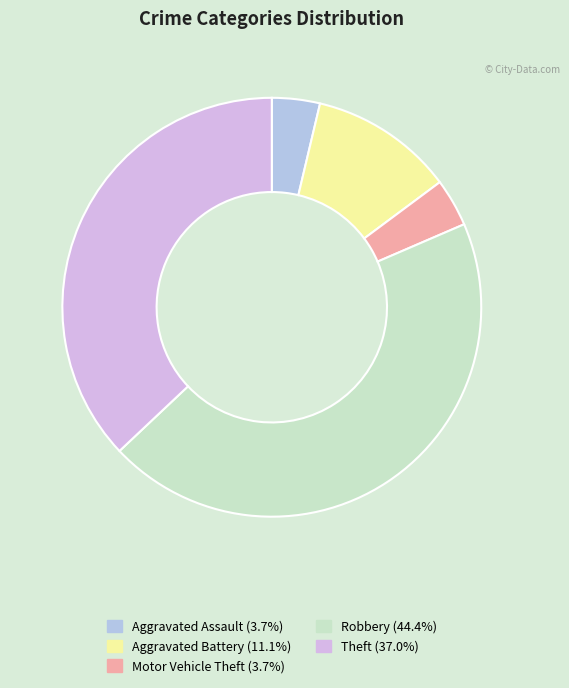

Which slice is the smallest?

Aggravated Assault